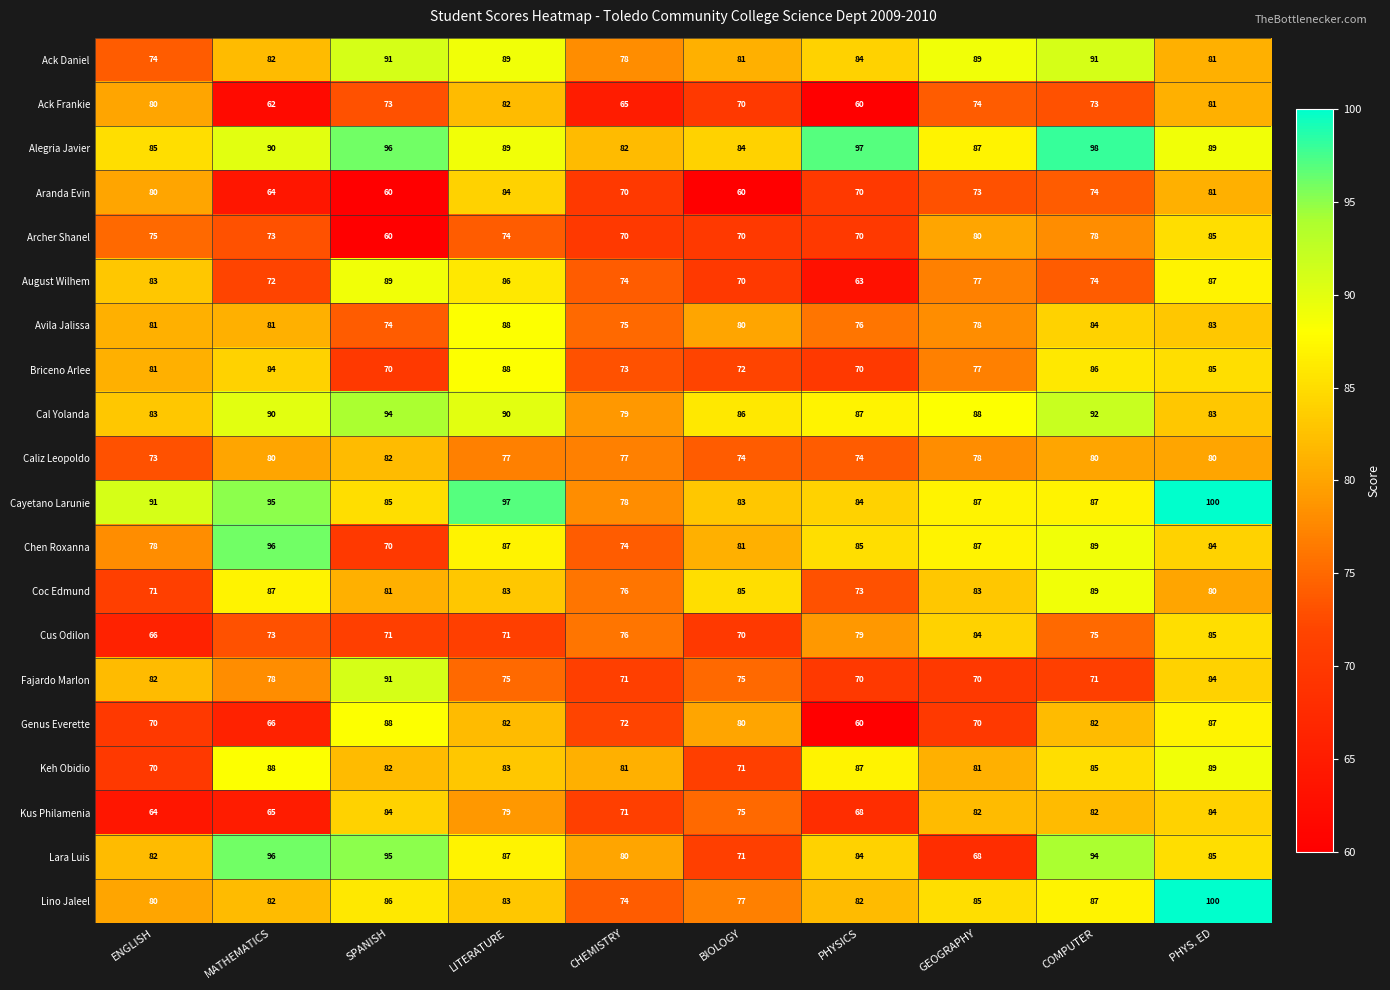

How many data points in Ack Frankie are less than 73?

4